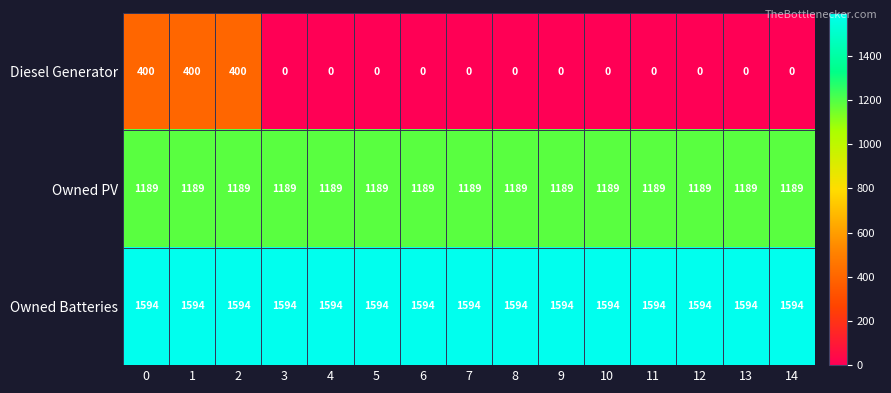

Is it true that Owned Batteries equals 1594 at 8?

True